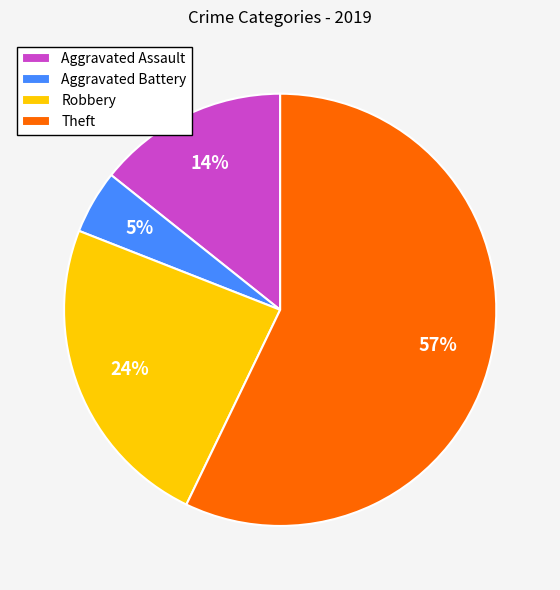

Between Aggravated Battery and Theft, which is larger?

Theft